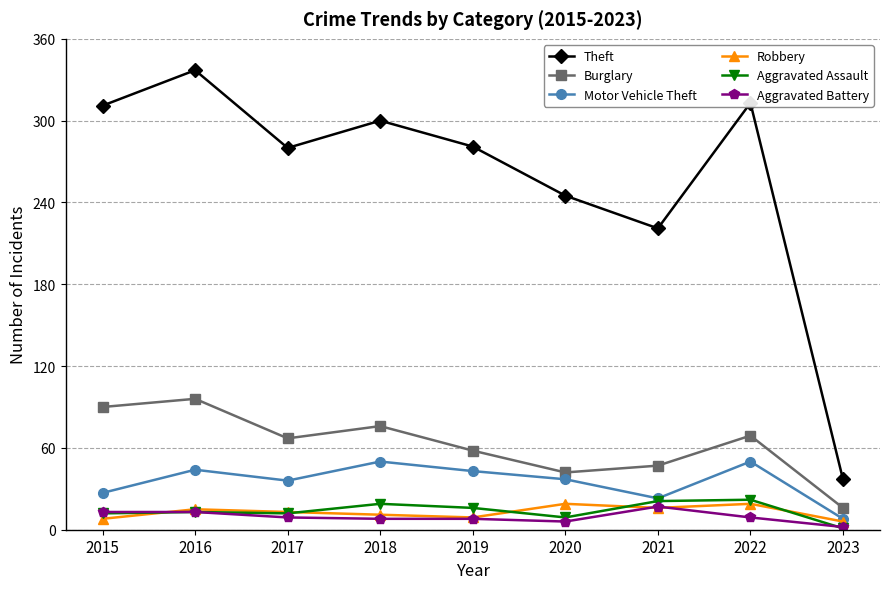

Does the chart display data point markers on the line(s)?

Yes